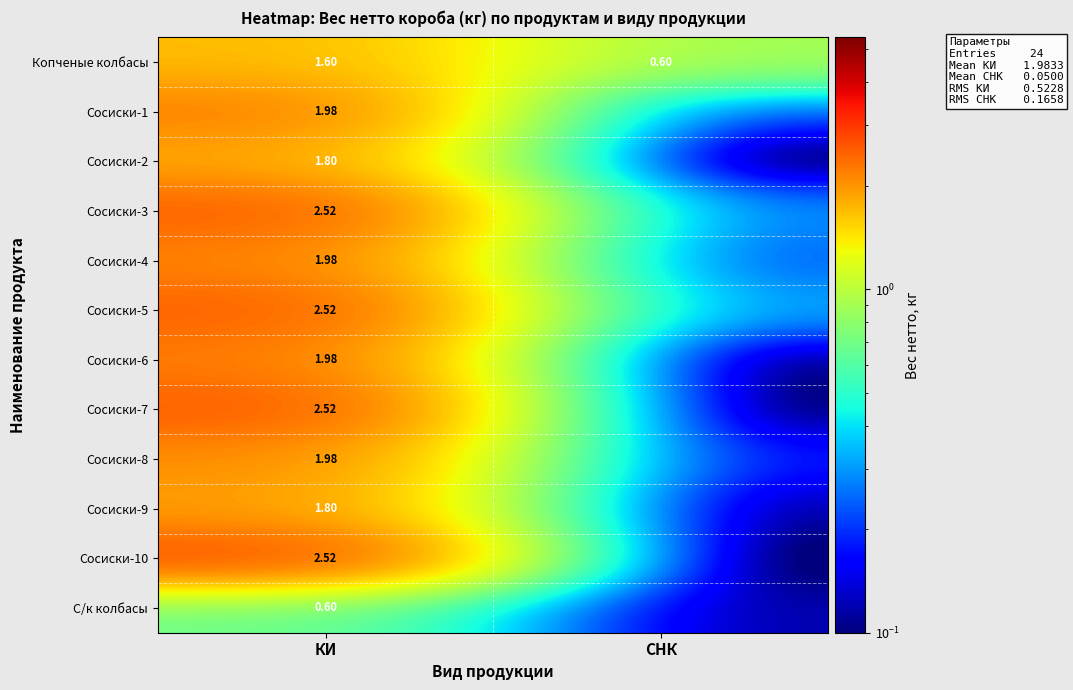

At which label is Копченые колбасы closest to 1?

СНК